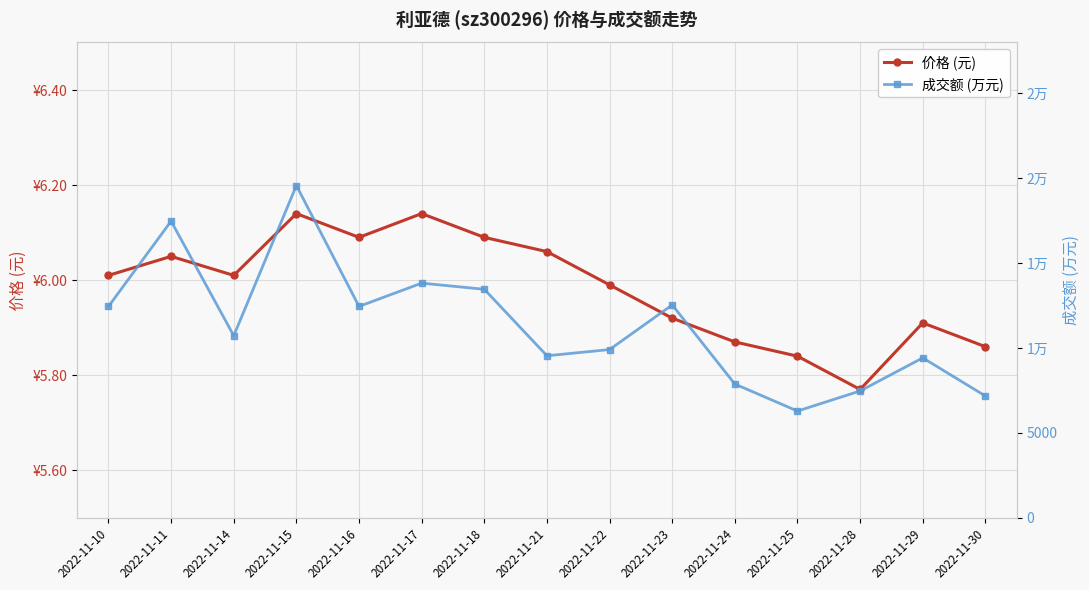

Is the value of 成交额 (万元) at 2022-11-21 greater than the value of 价格 (元) at 2022-11-15?

Yes